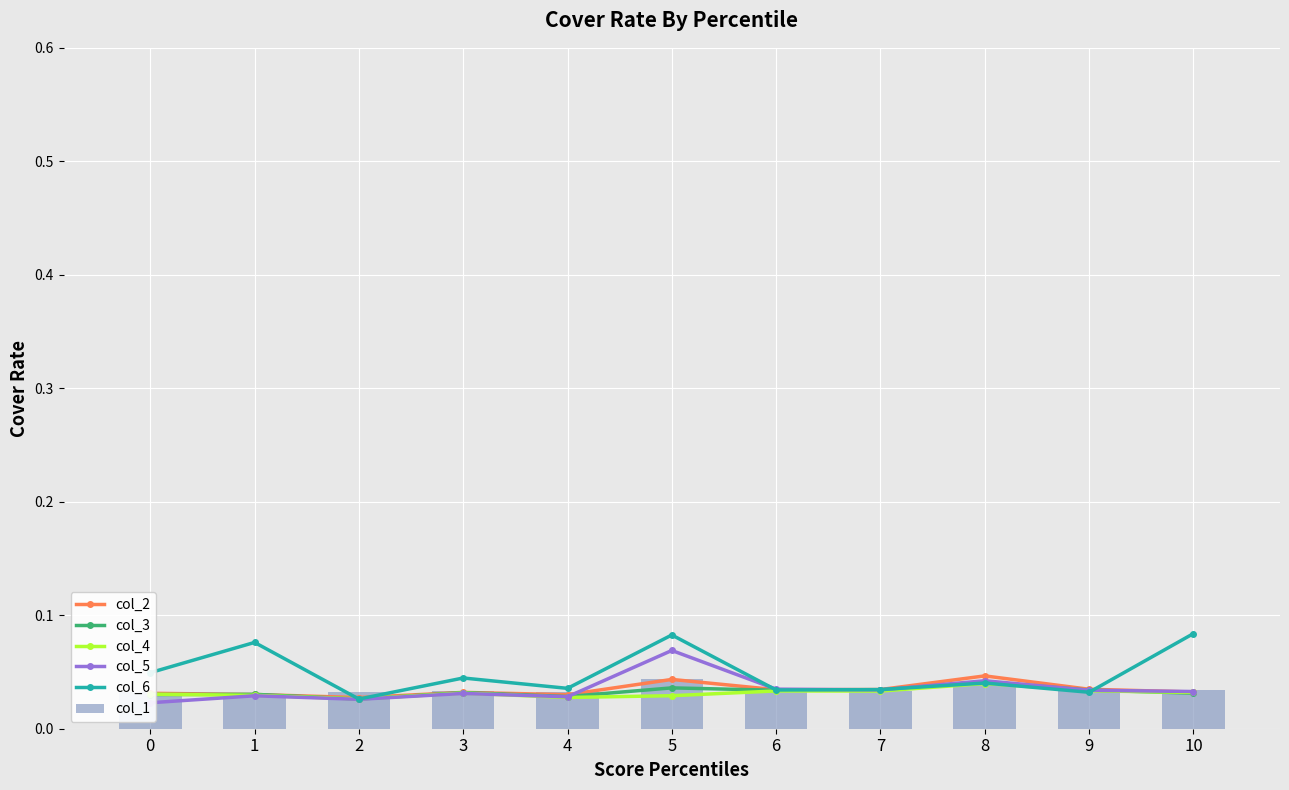

True or false: col_2 has a value of 0.0 at 2.

True